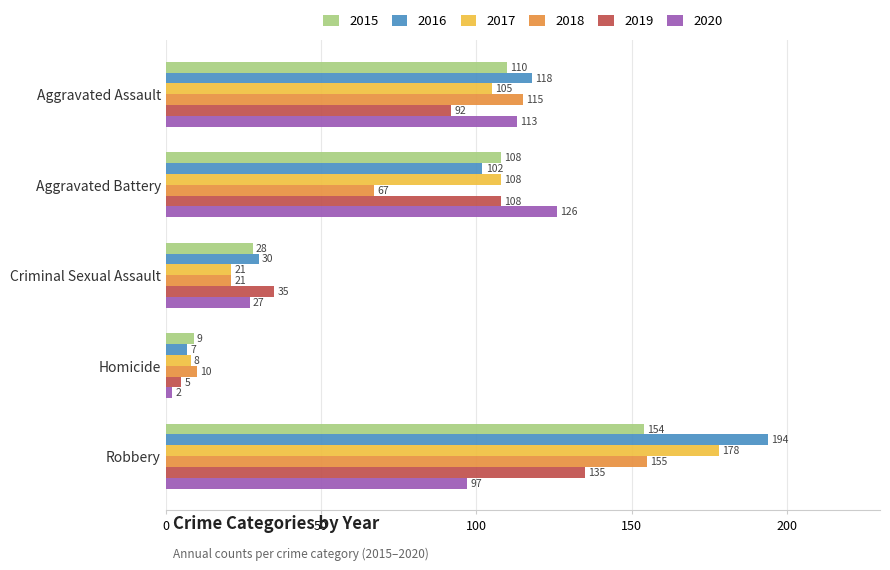

What value does the 2015 series have at Criminal Sexual Assault, to the nearest 10?

30